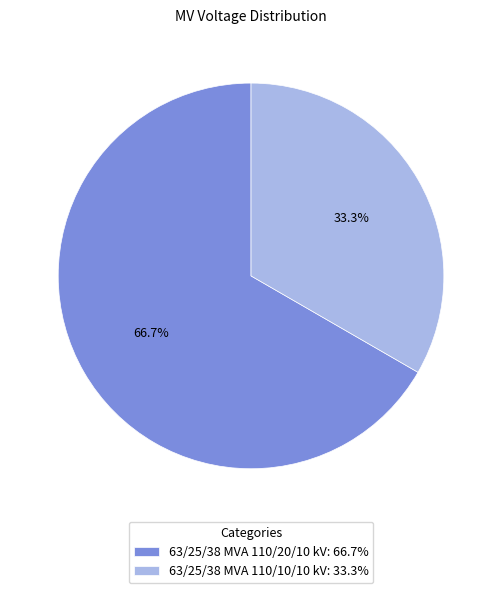

To the nearest percent, what portion does 63/25/38 MVA 110/20/10 kV represent?

67%